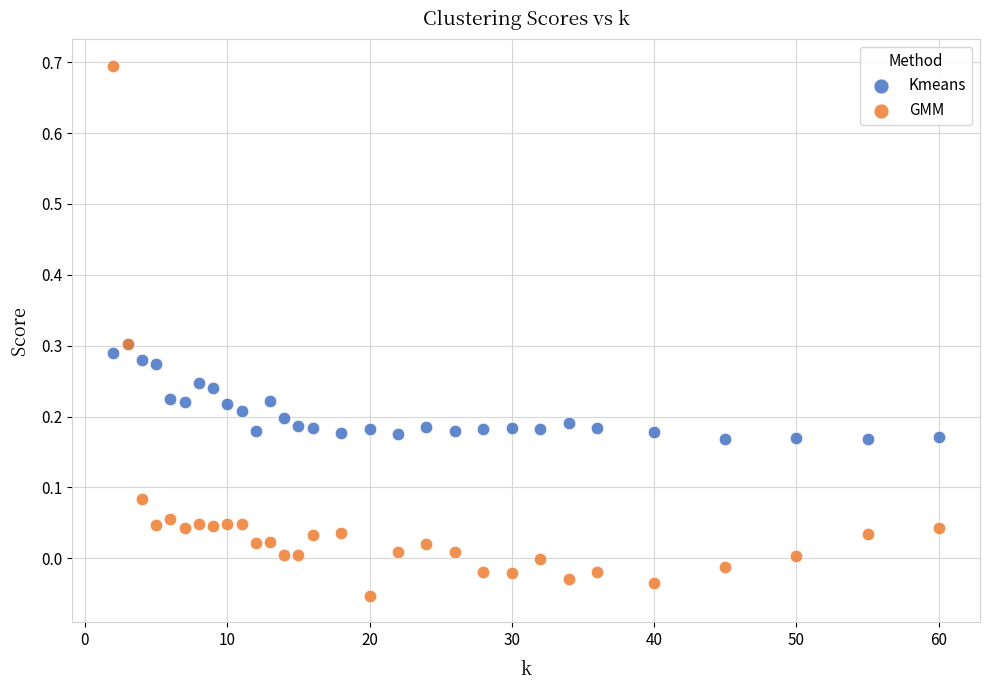

What are all the series names shown in the legend?

Kmeans, GMM